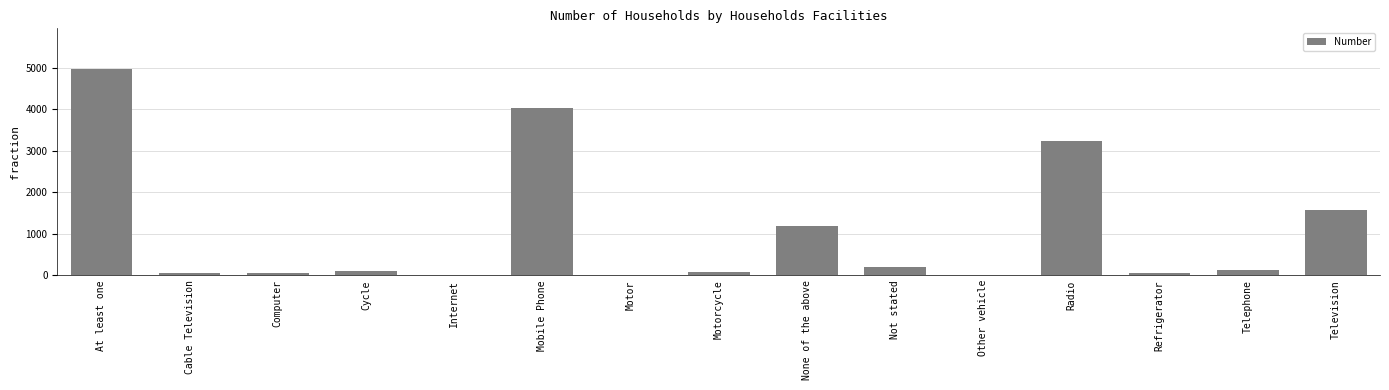

True or false: the data shows 1188 at None of the above.

True